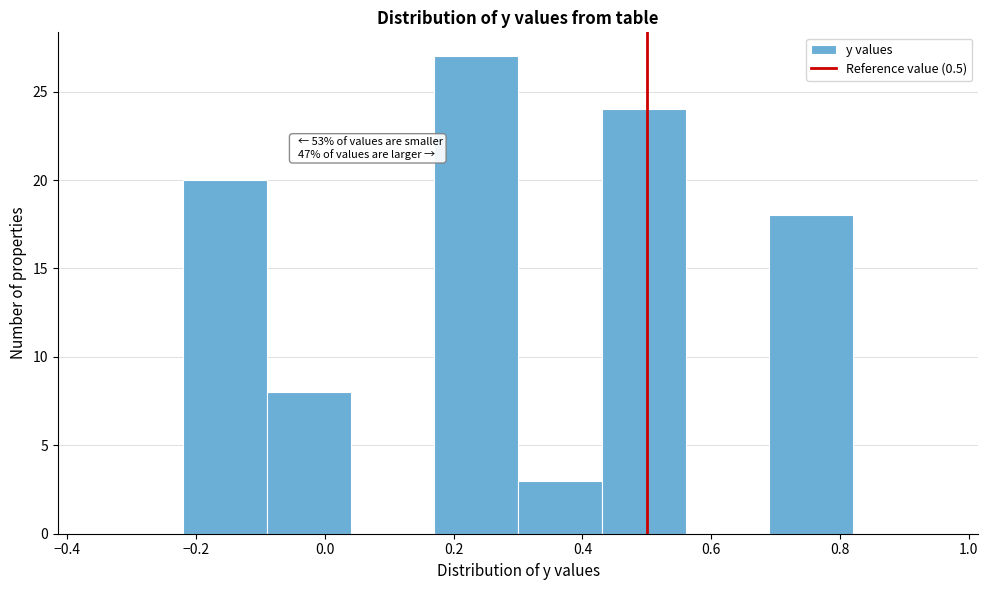

Over which range of the x-axis is the bar tallest?

0.17 to 0.30